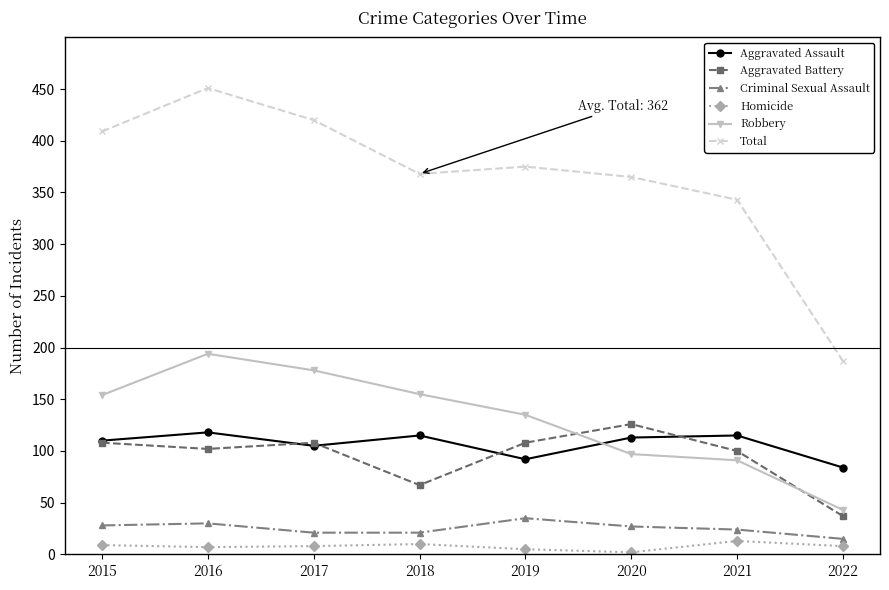

True or false: Criminal Sexual Assault and Total intersect in this chart.

False